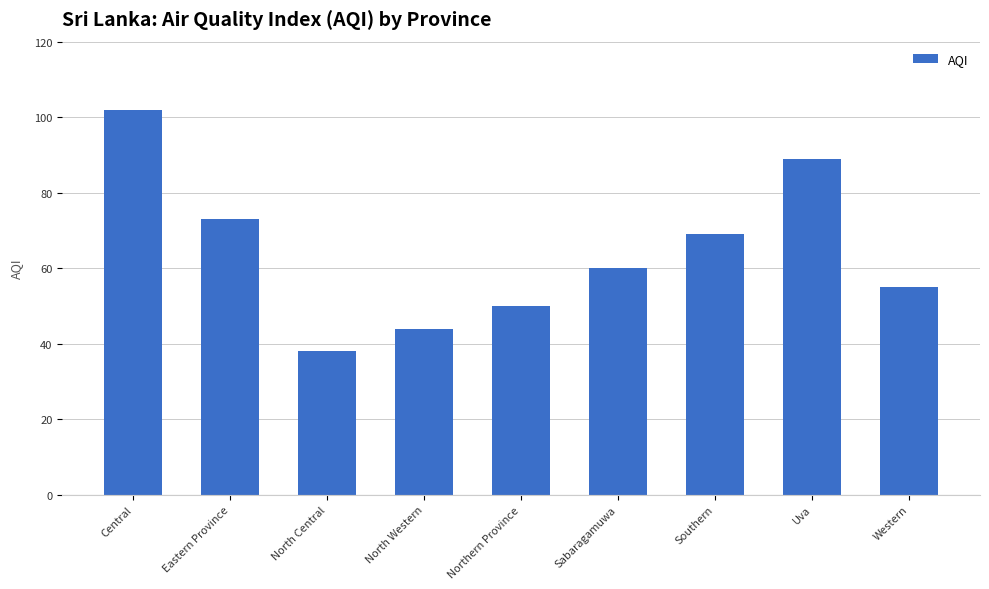

Does the chart contain stacked bars?

No